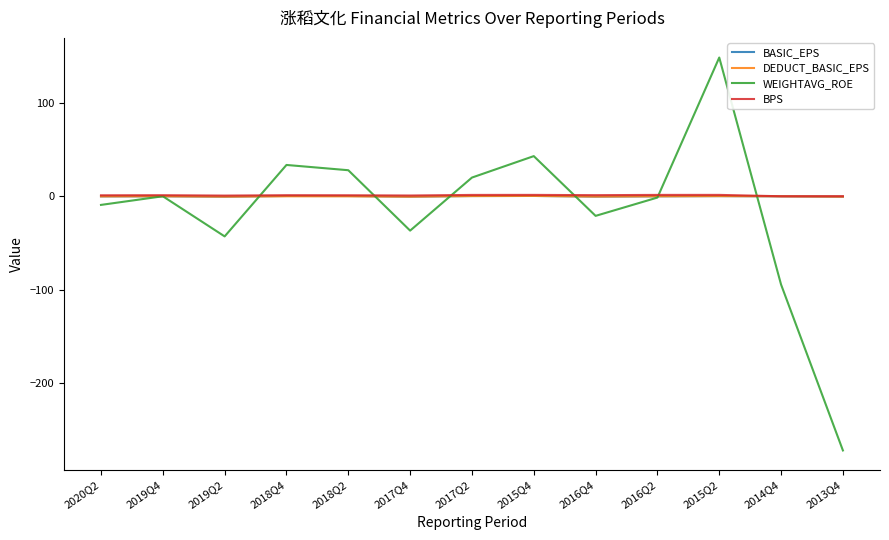

What is the sum of the BPS values at 2019Q2 and 2015Q2?

2.3